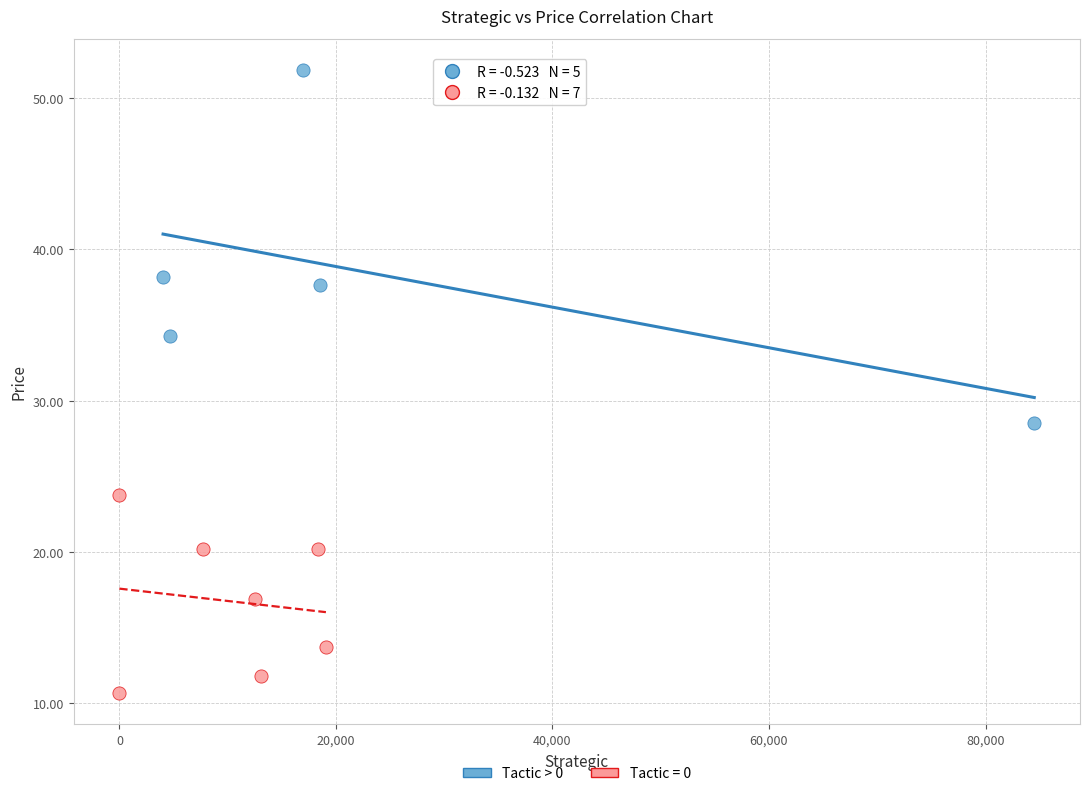

Which series reaches the minimum Y coordinate?

Tactic = 0